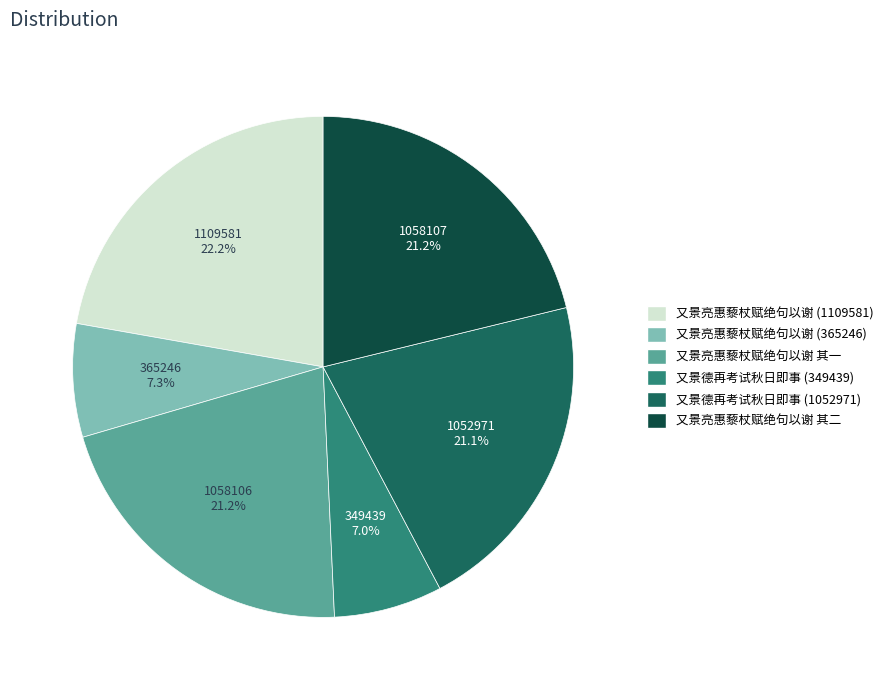

Approximately how many times larger is the value at 又景亮惠藜杖赋绝句以谢 其一 compared to 又景德再考试秋日即事 (349439)?

3.0